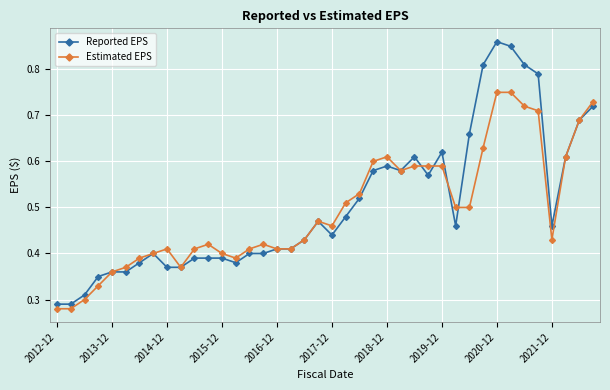

Count the Estimated EPS values in the range 0 to 1.

40